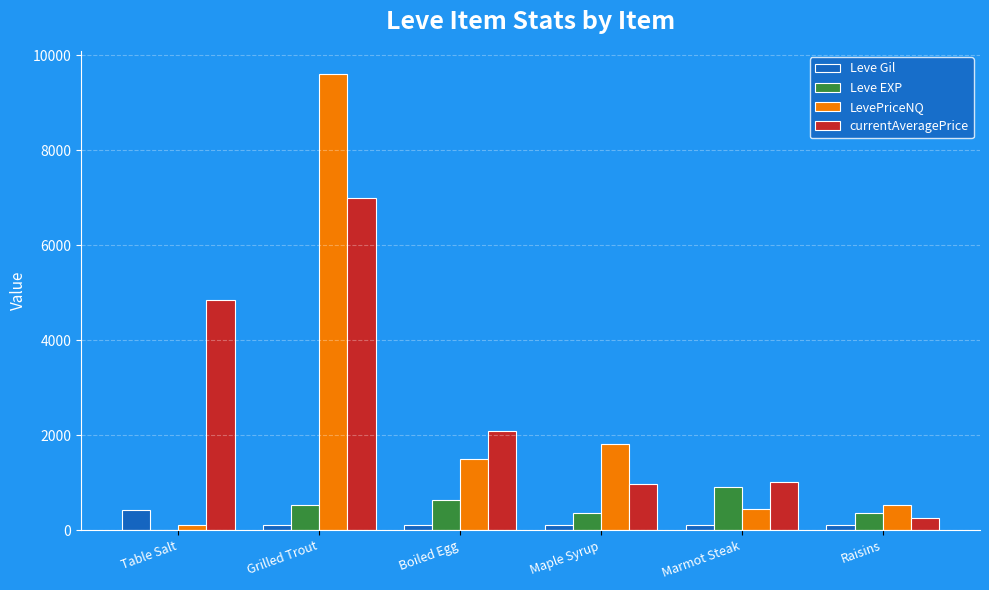

At which category does the chart reach its peak across all series?

Grilled Trout